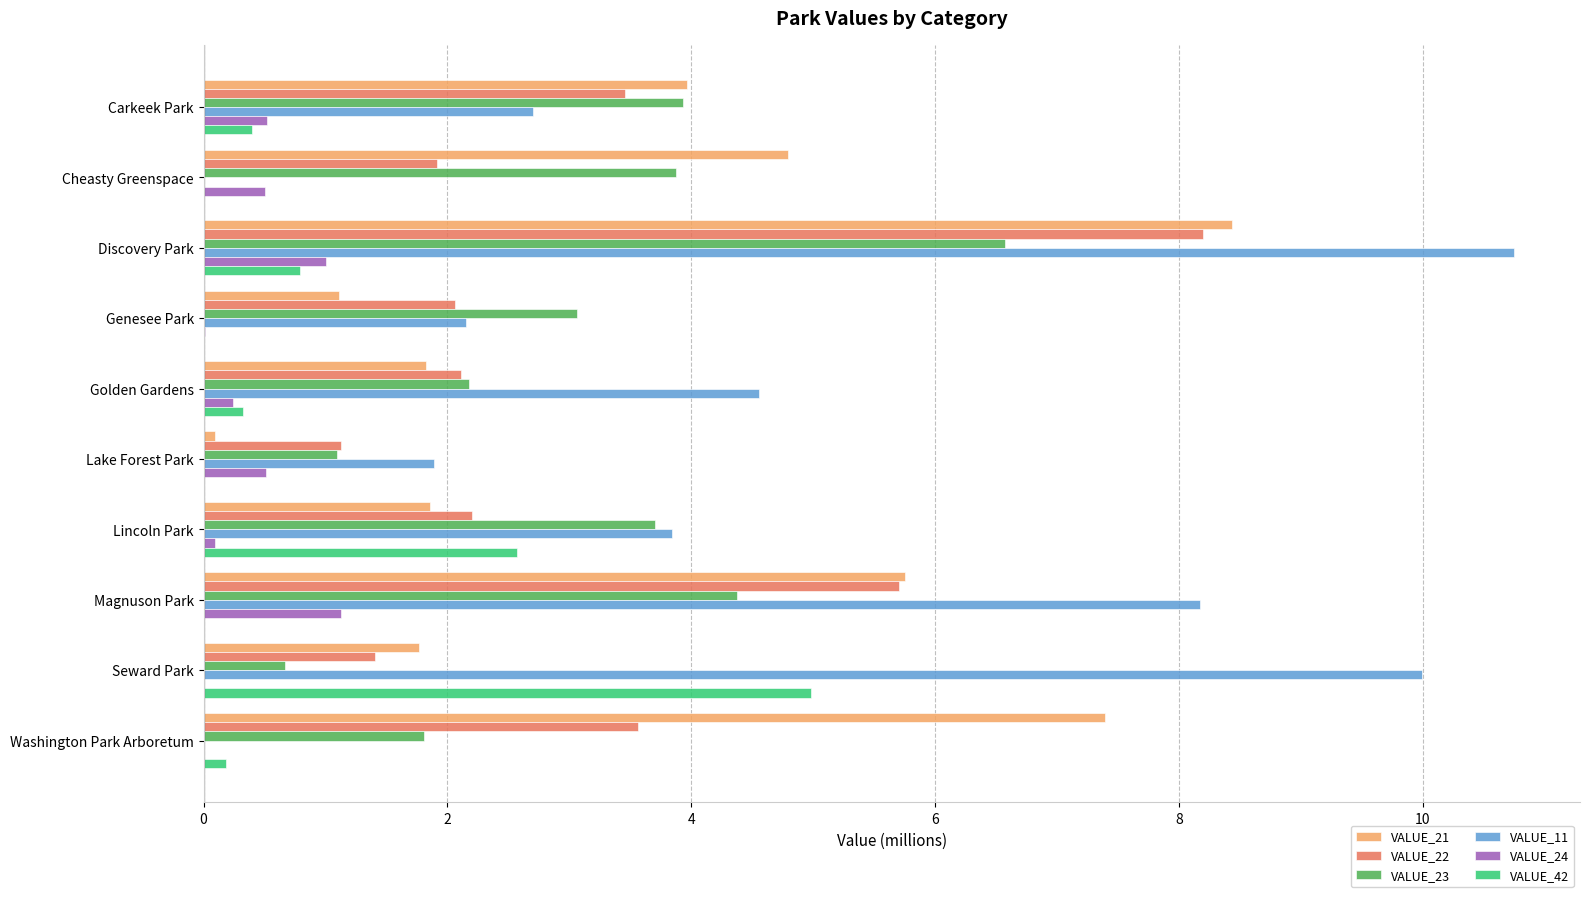

Count the number of categories in the chart.

10